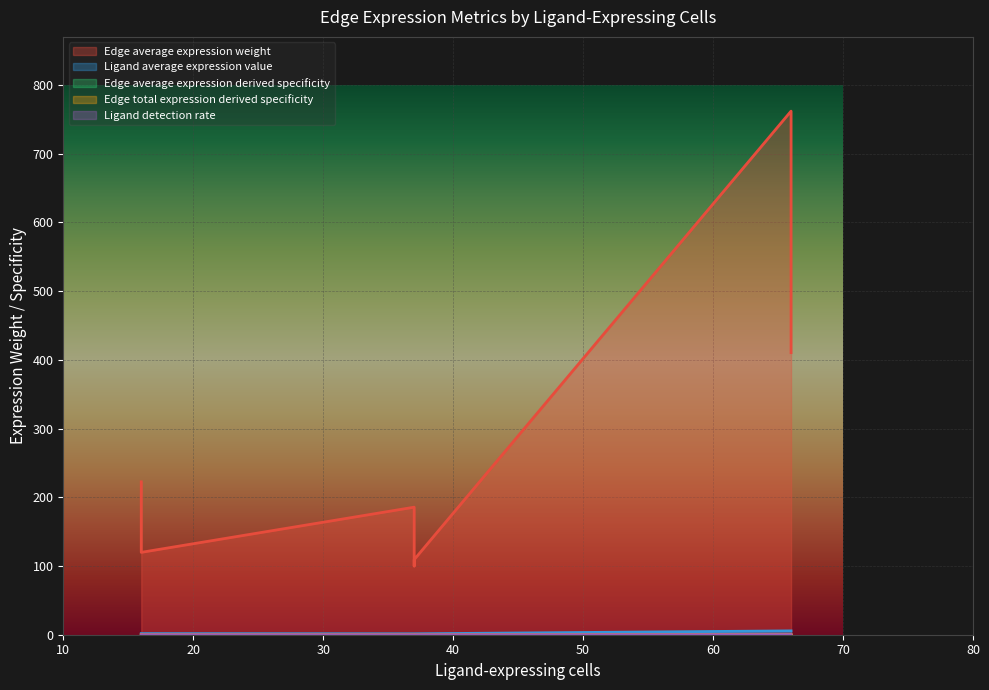

Reading left to right, transcribe all the data shown in this chart.

Edge average expression weight: 222.5	131.0	119.9	185.6	100.0	109.3	762.0	448.6	410.5
Ligand average expression value: 1.6	1.6	1.6	1.4	1.4	1.4	5.6	5.6	5.6
Edge average expression derived specificity: 0.1	0.1	0.0	0.1	0.0	0.0	0.3	0.2	0.2